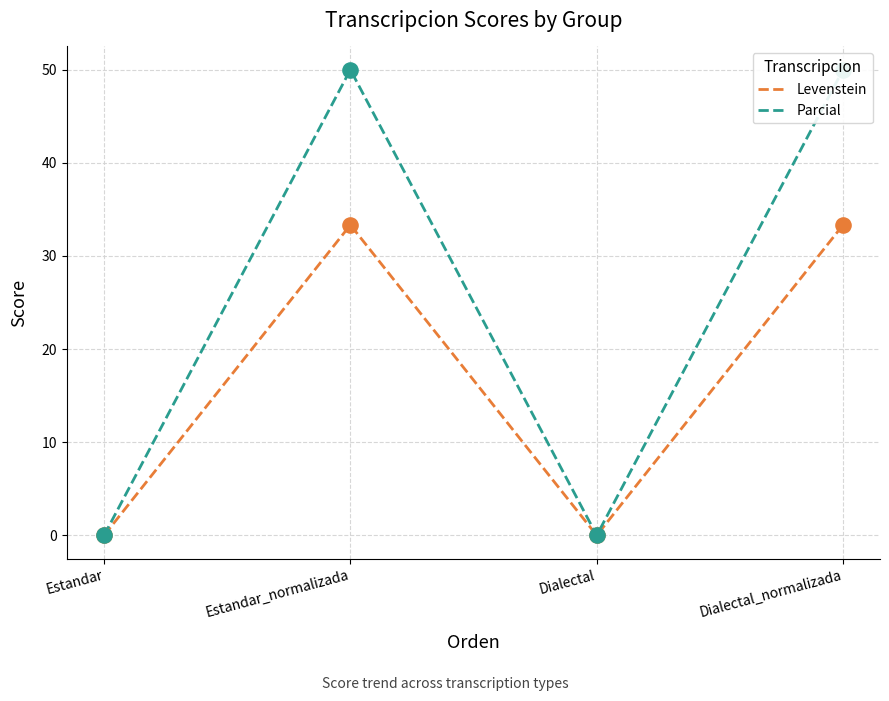

Which series has the largest Y range (max minus min)?

Parcial